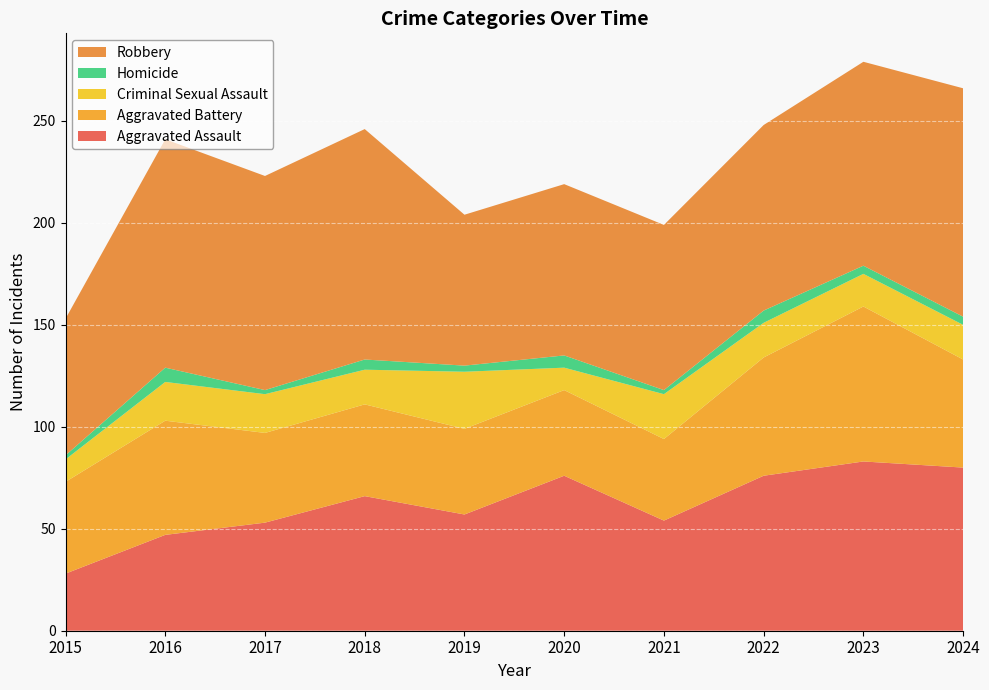

Reading left to right, list all the values displayed in this chart.

Aggravated Assault: 28	47	53	66	57	76	54	76	83	80
Aggravated Battery: 45	56	44	45	42	42	40	58	76	53
Criminal Sexual Assault: 11	19	19	17	28	11	22	17	16	17
Homicide: 2	7	2	5	3	6	2	6	4	4
Robbery: 67	112	105	113	74	84	81	91	100	112